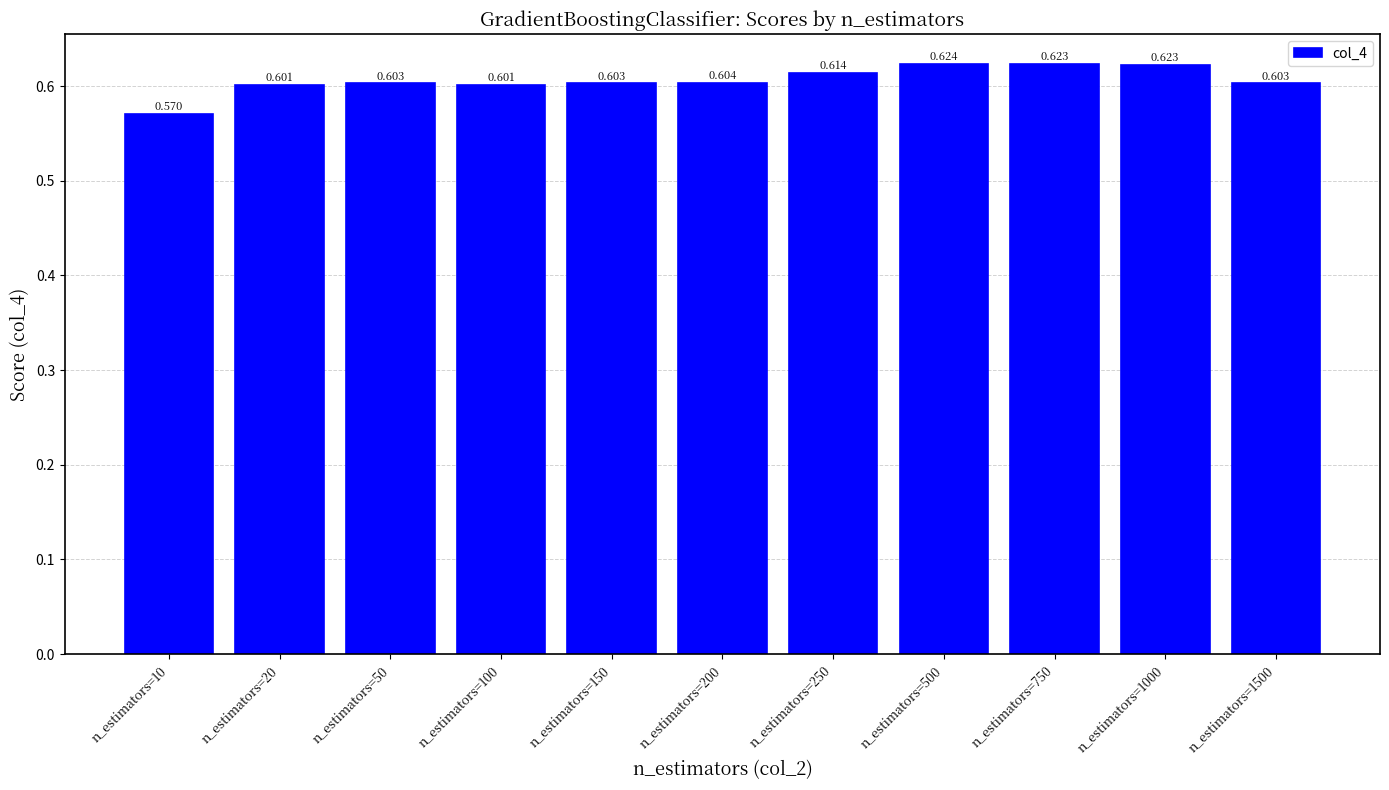

List the labels in order of value, smallest first.

n_estimators=10, n_estimators=100, n_estimators=20, n_estimators=50, n_estimators=150, n_estimators=1500, n_estimators=200, n_estimators=250, n_estimators=1000, n_estimators=750, n_estimators=500